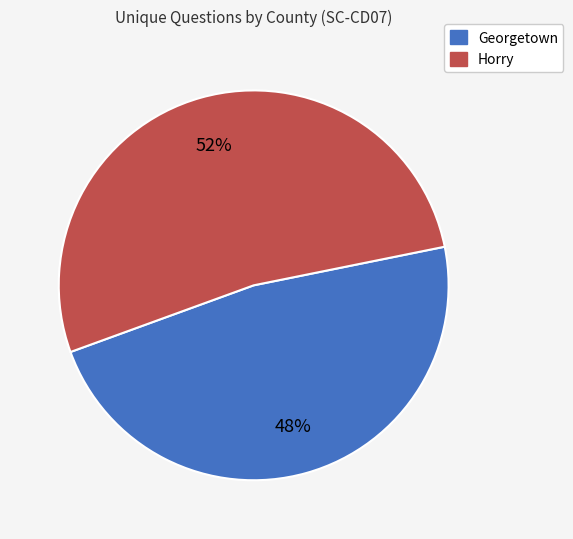

To the nearest percent, what is the average slice percentage?

50%